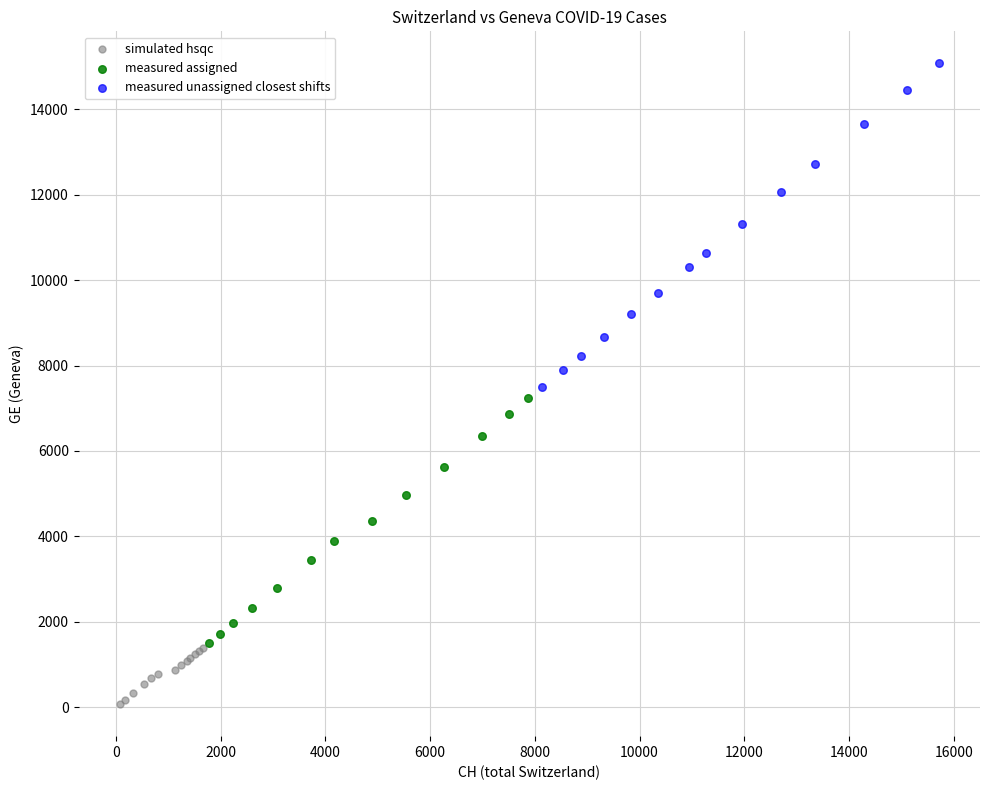

Which series has the largest Y range (max minus min)?

measured unassigned closest shifts